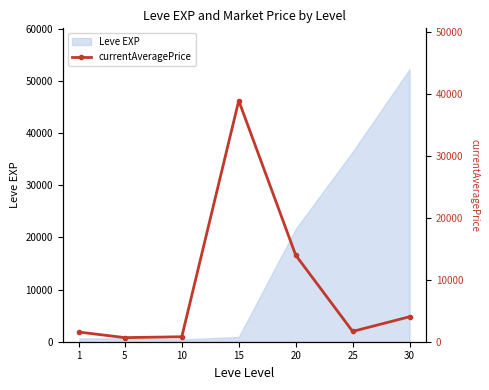

Reading right to left, extract all data points from this chart.

4033.0	1666.7	13972.2	38900.0	800.0	661.7	1550.0